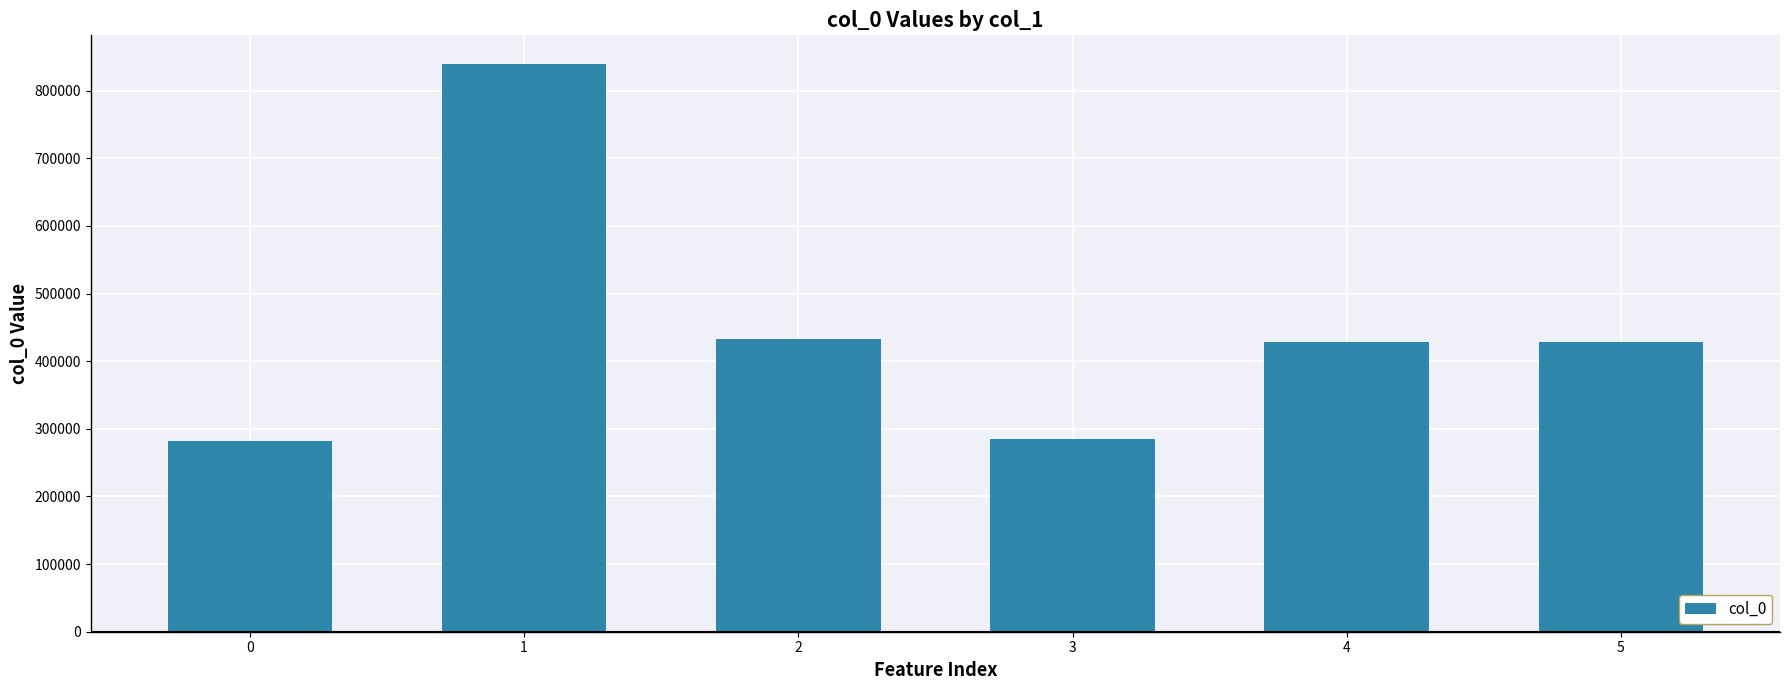

Is it true that the value at 4 is 428678?

True